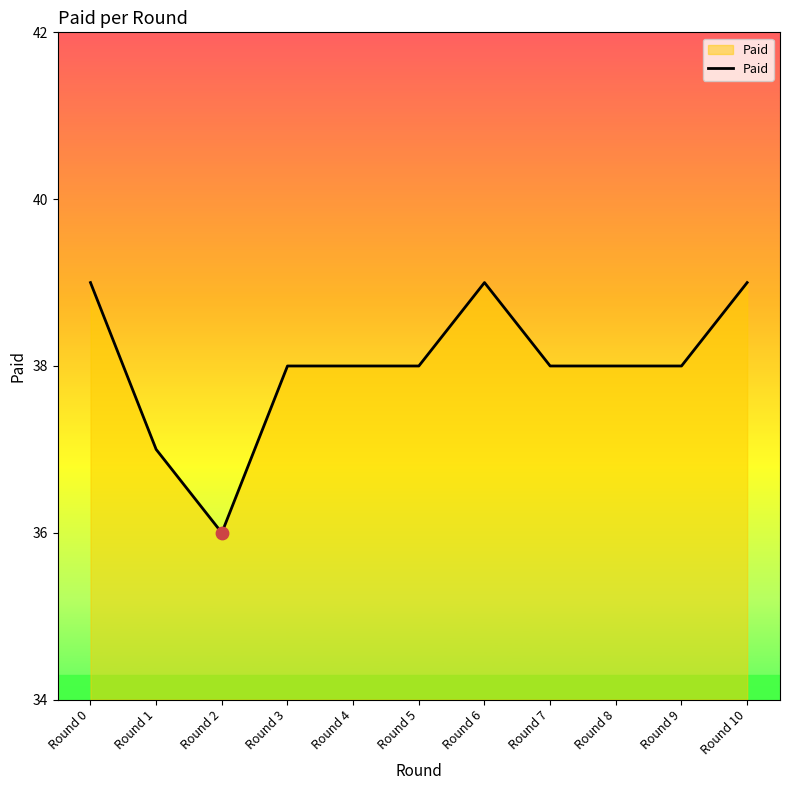

Between Round 4 and Round 1, which is larger?

Round 4